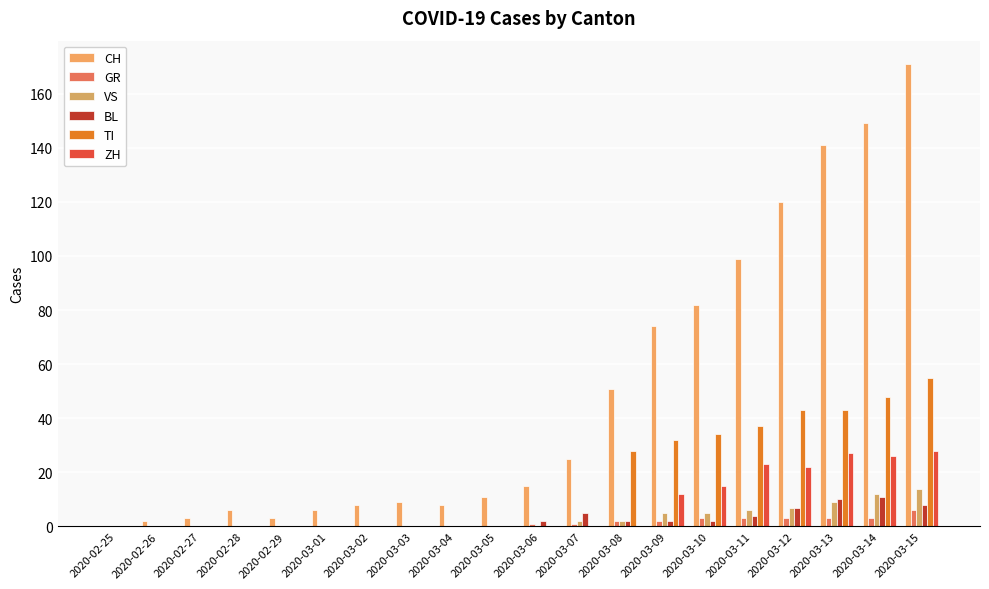

Are the bars grouped side by side (vs. stacked)?

Yes